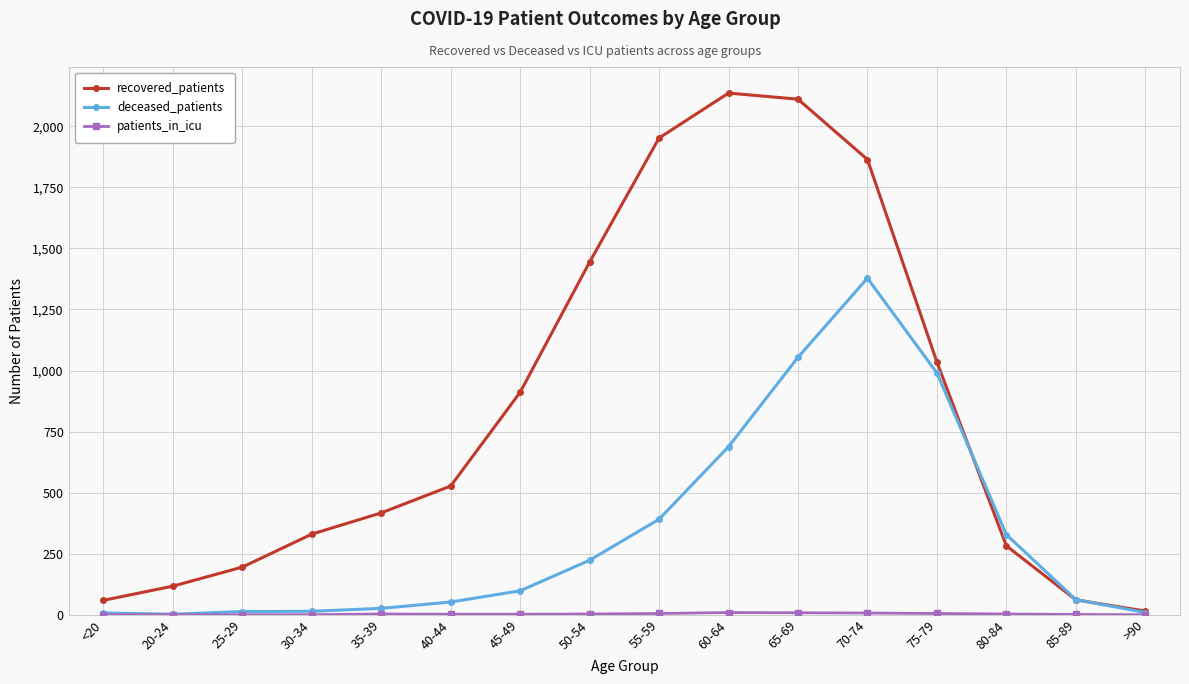

What is the difference between the deceased_patients values at 65-69 and 80-84?

726